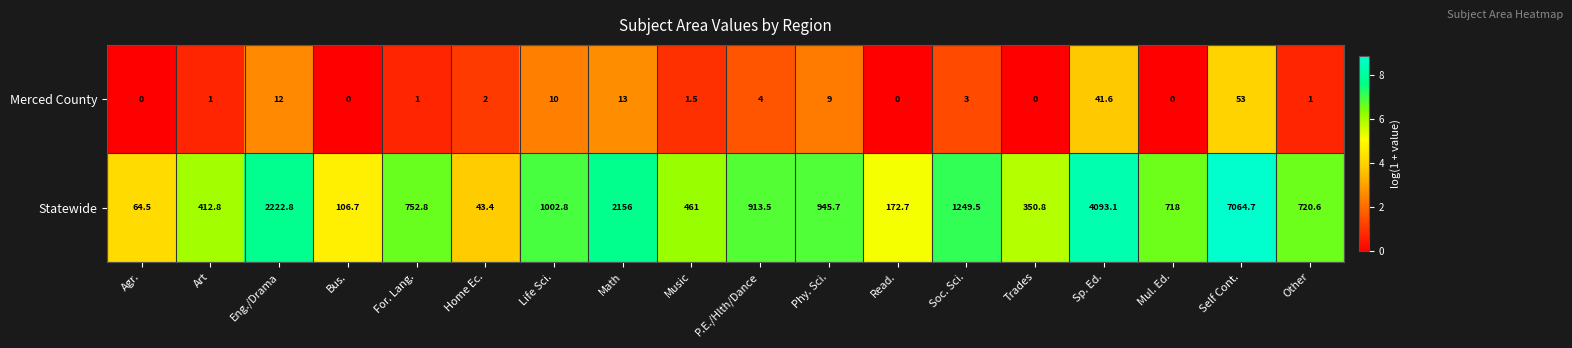

Read the Statewide value at Music.

461.0